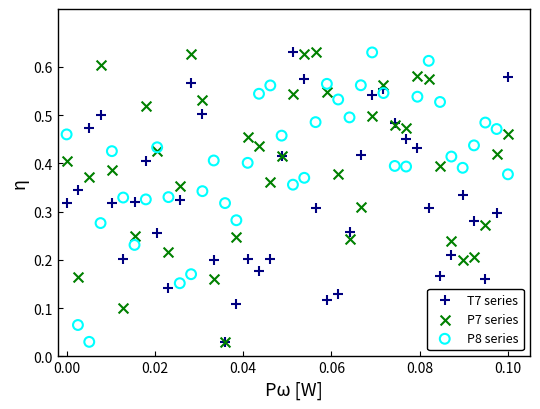

What are all the series names shown in the legend?

T7 series, P7 series, P8 series